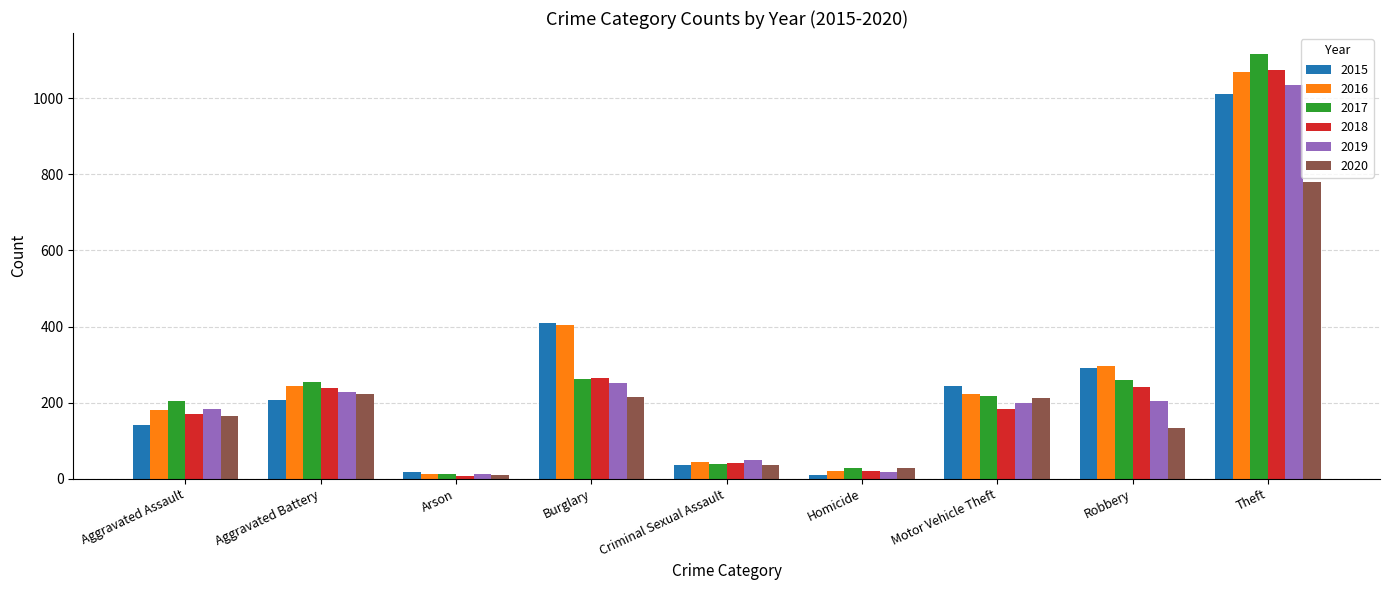

How many categories are shown in the chart?

9